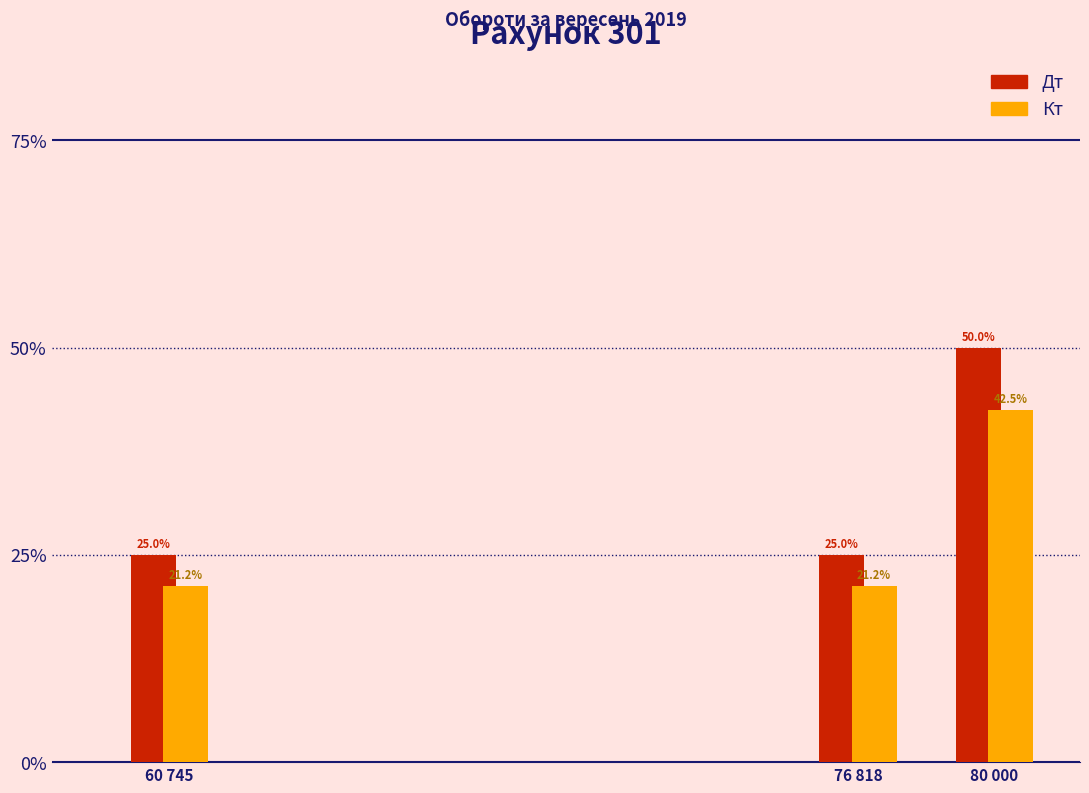

Are the bars horizontal?

No